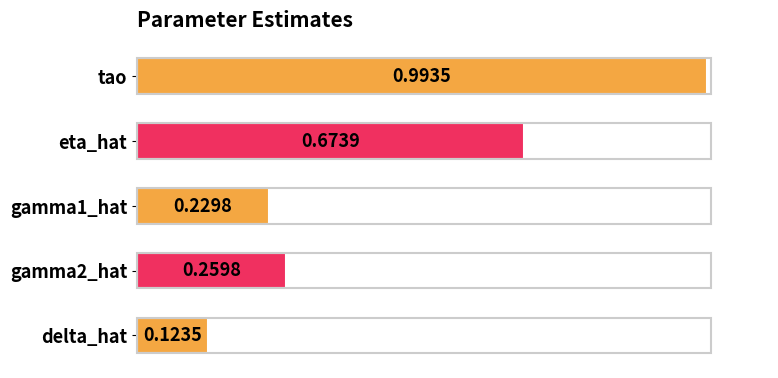

What is the sum of all values?

2.3